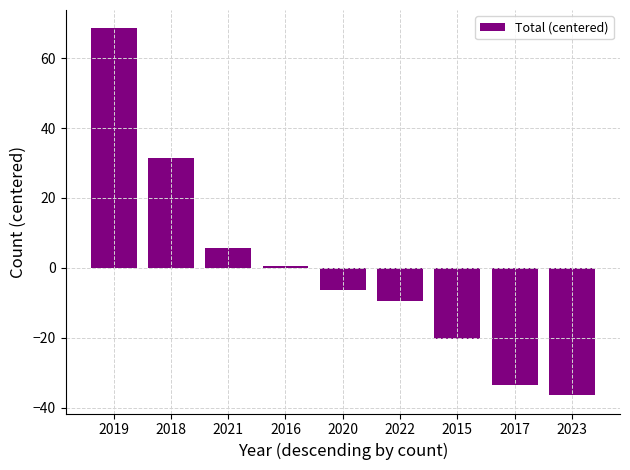

List the labels in order of value, smallest first.

2023, 2017, 2015, 2022, 2020, 2016, 2021, 2018, 2019